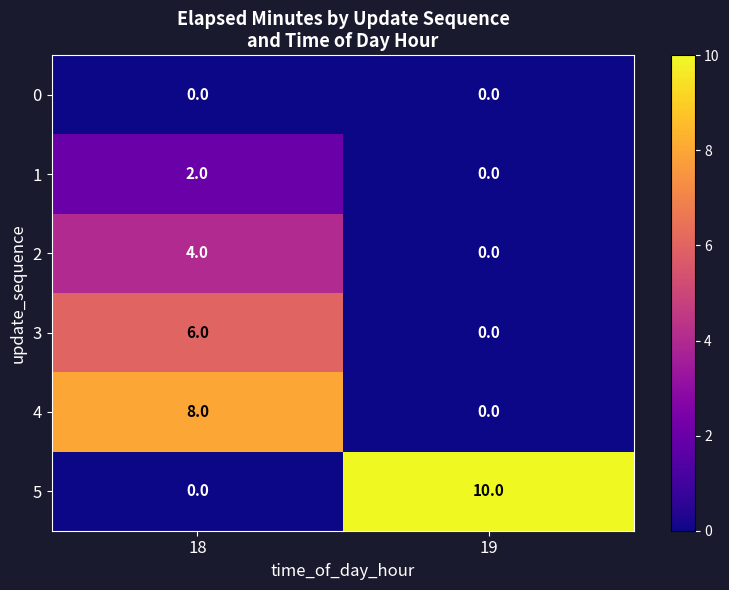

Reading left to right, what are all the values shown in this chart?

0: 0	0
1: 2	0
2: 4	0
3: 6	0
4: 8	0
5: 0	10